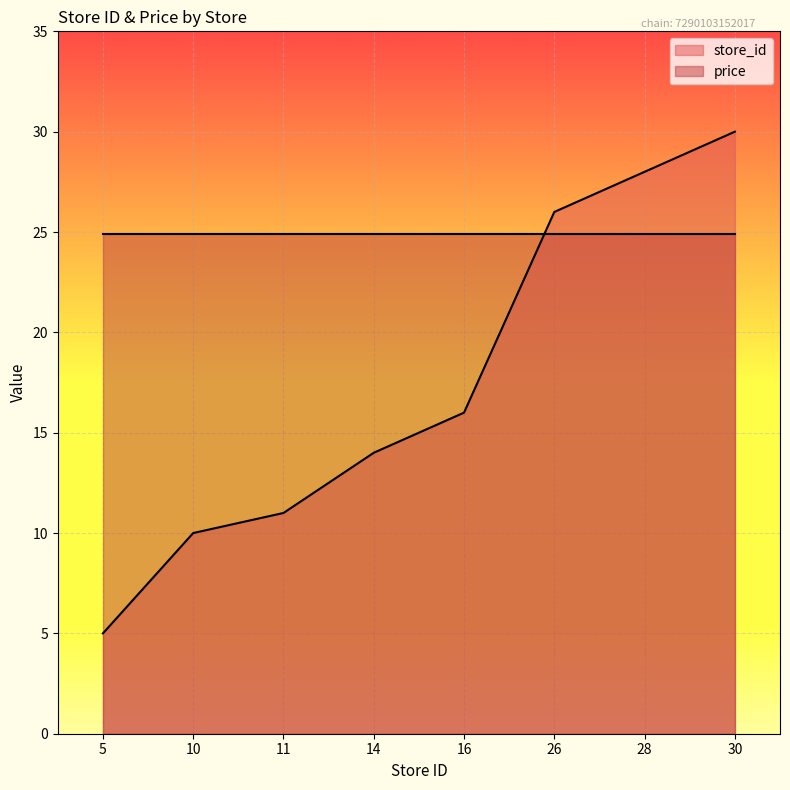

What is the difference between the second highest and minimum values?

23